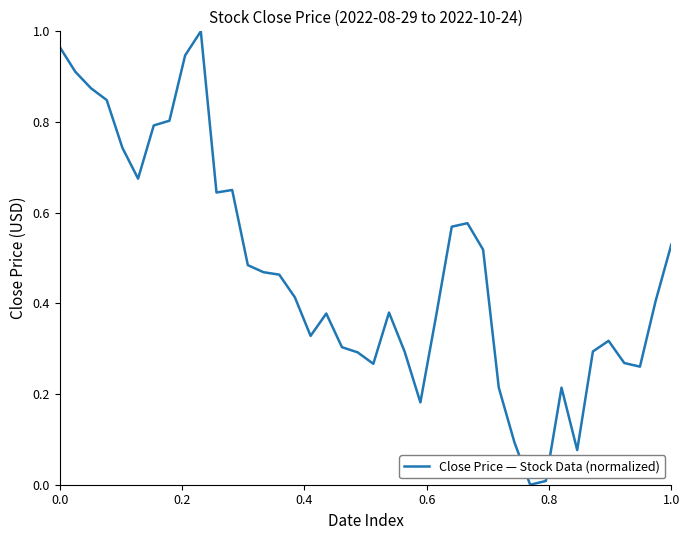

Is this an area chart (filled region under the line)?

No